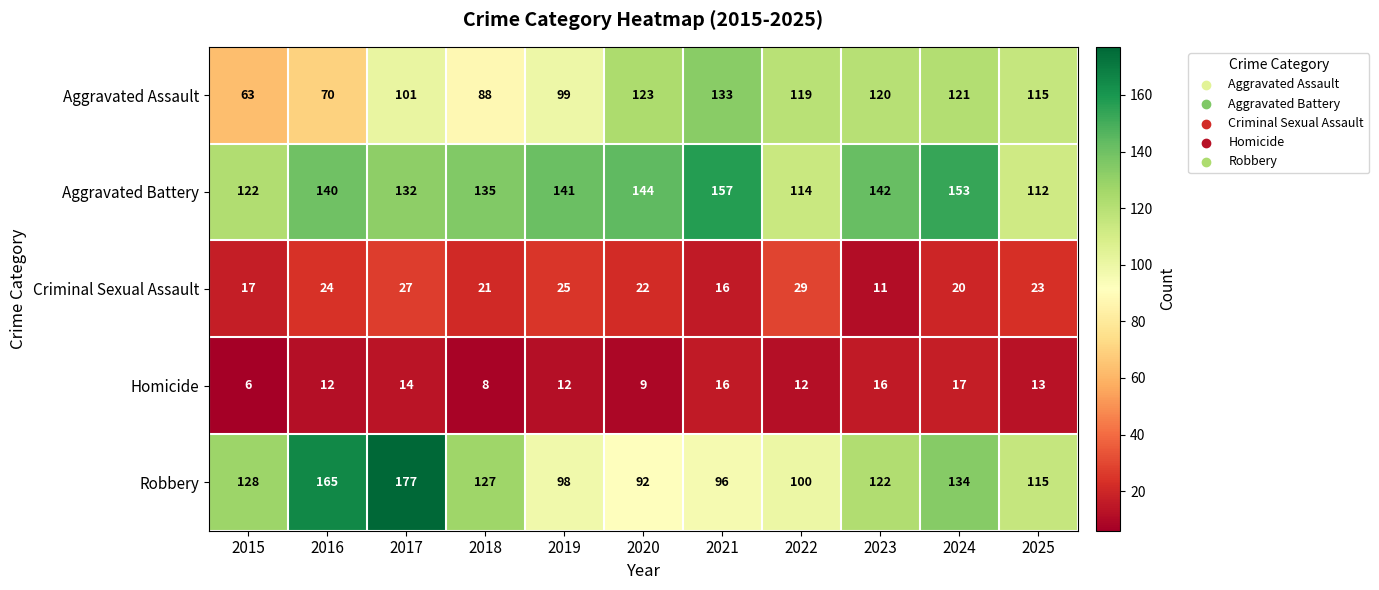

The value of Aggravated Assault at 2017 is 47. True or false?

False